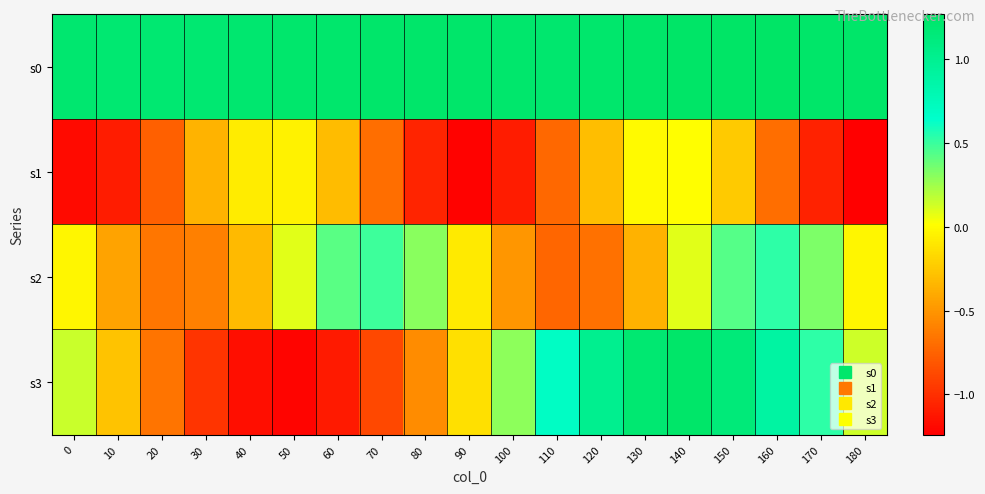

Which series has the largest total across all categories?

s0